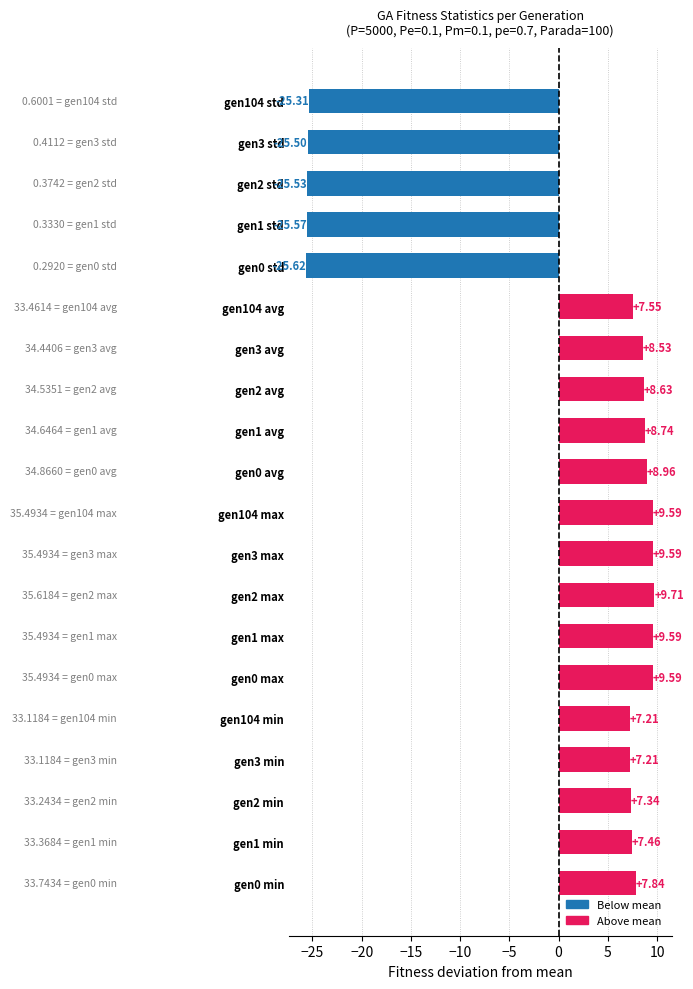

Which label corresponds to the smallest value in the chart?

gen0 std